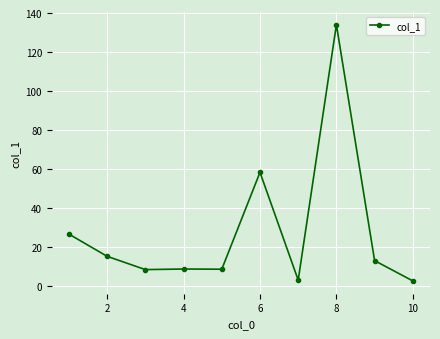

Count the number of categories in the chart.

10